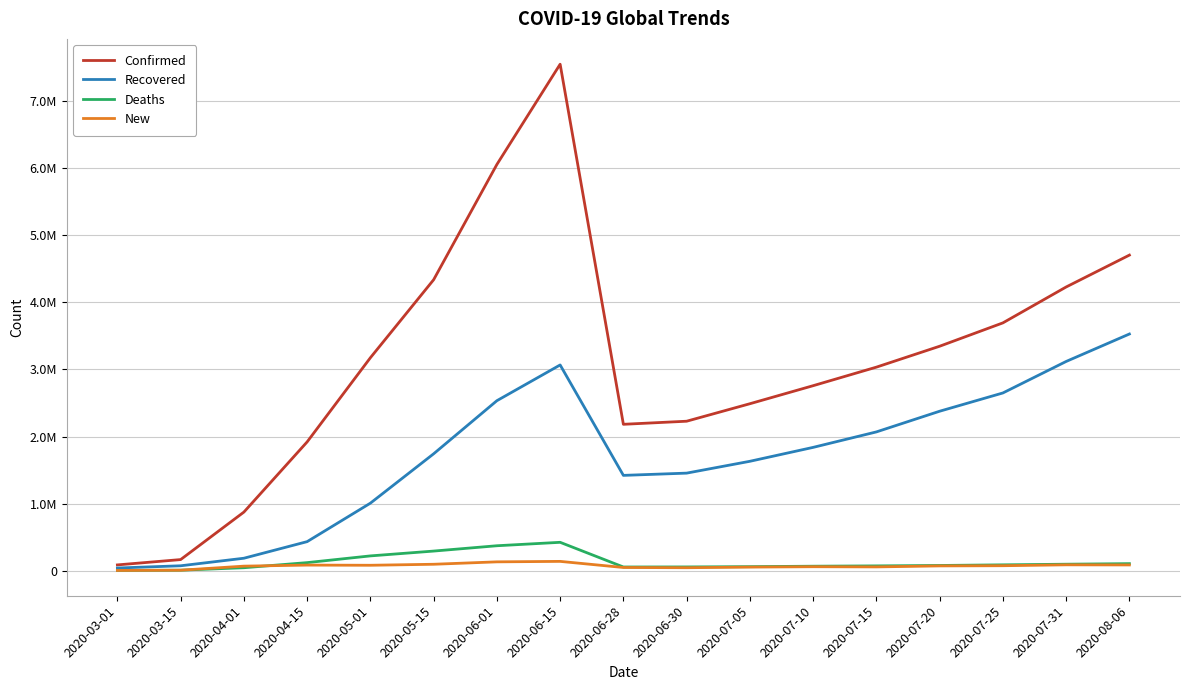

True or false: Deaths and Confirmed intersect in this chart.

False